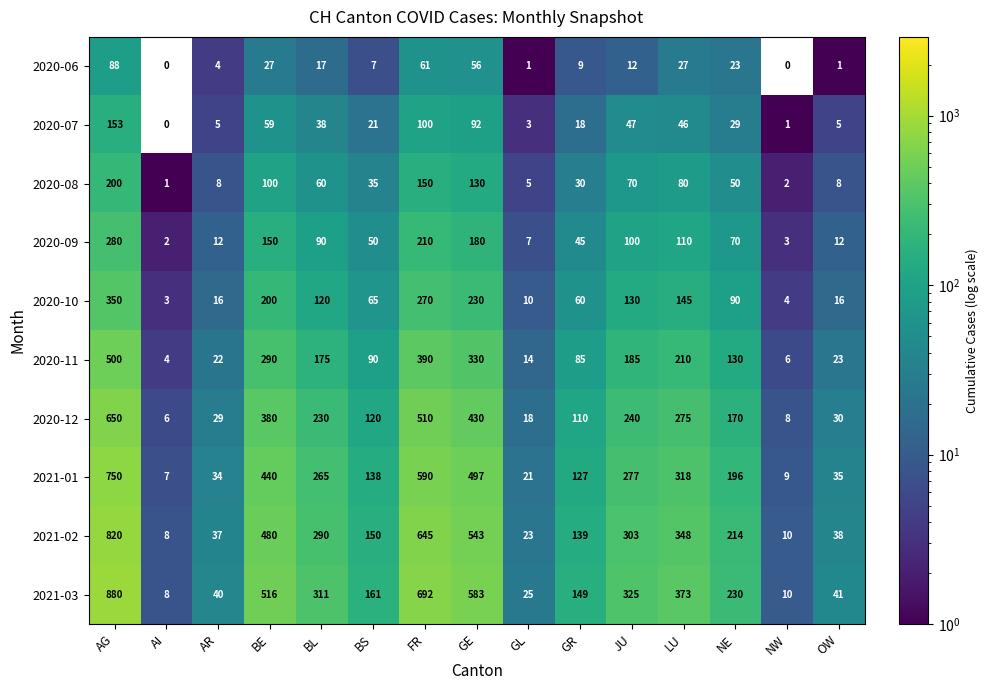

Where does the 2020-07 series first go above 29?

AG